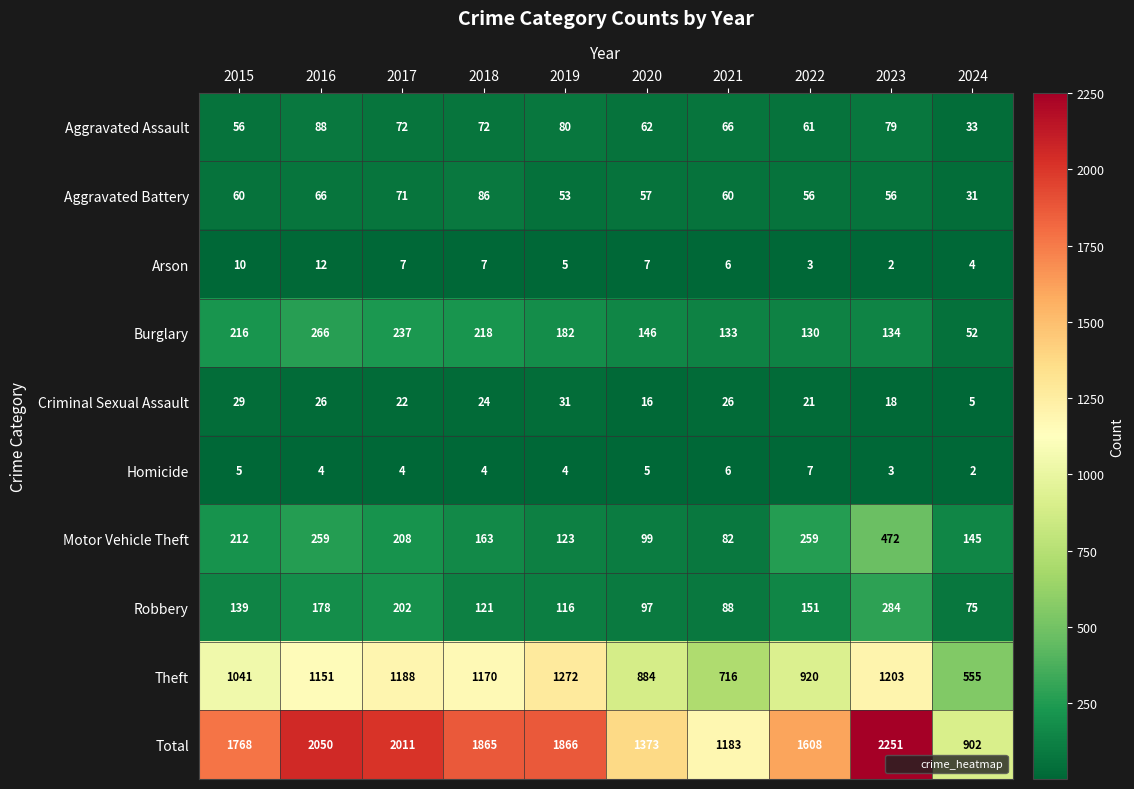

How many categories are shown in the chart?

10